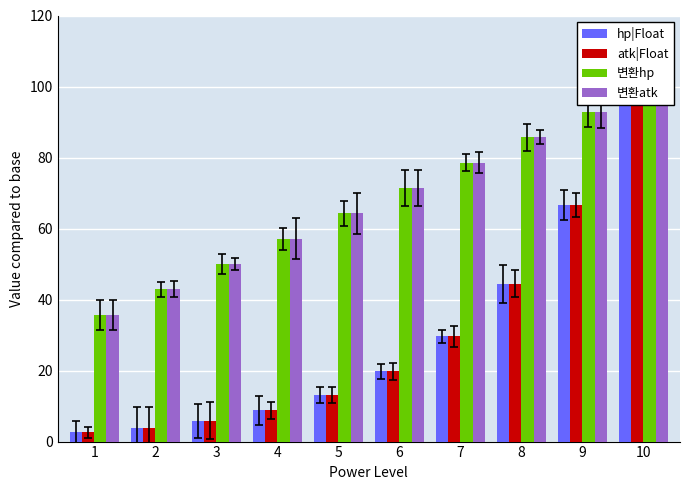

How many categories are shown in the chart?

10